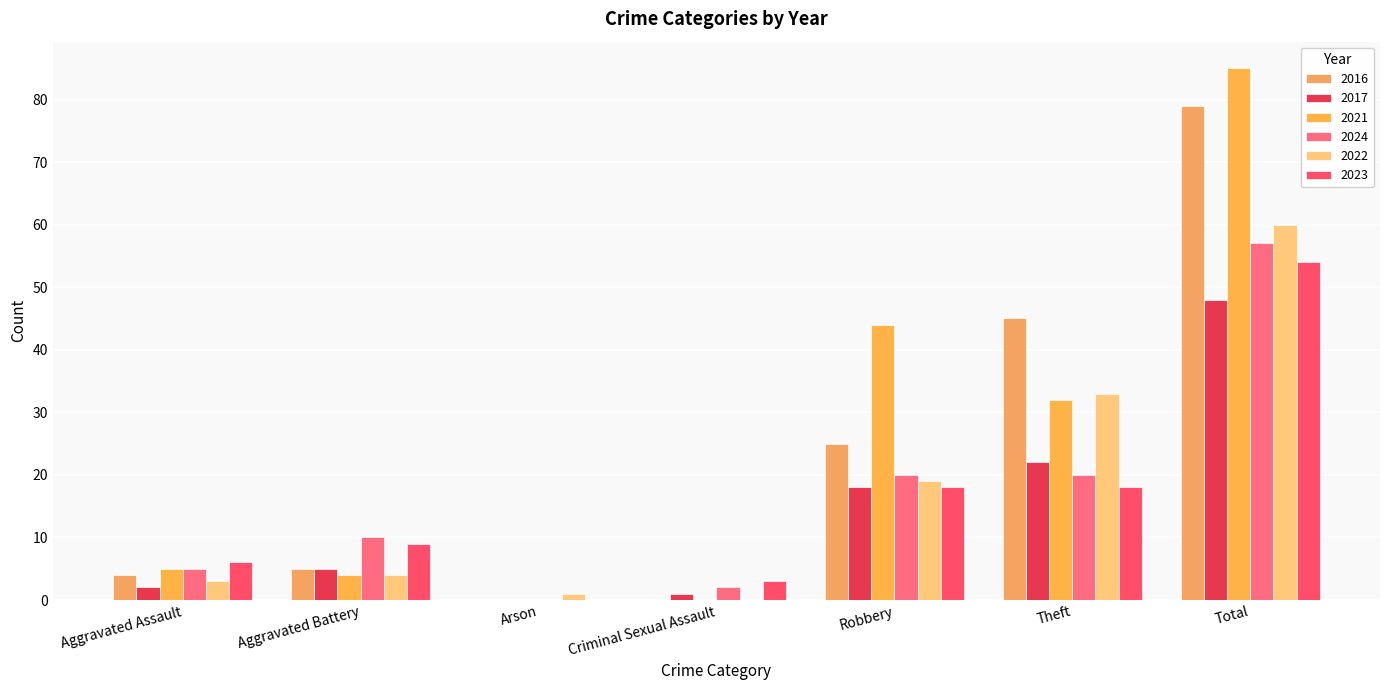

Reading left to right, extract all data points from this chart.

2016: Aggravated Assault=4	Aggravated Battery=5	Arson=0	Criminal Sexual Assault=0	Robbery=25	Theft=45	Total=79
2017: Aggravated Assault=2	Aggravated Battery=5	Arson=0	Criminal Sexual Assault=1	Robbery=18	Theft=22	Total=48
2021: Aggravated Assault=5	Aggravated Battery=4	Arson=0	Criminal Sexual Assault=0	Robbery=44	Theft=32	Total=85
2024: Aggravated Assault=5	Aggravated Battery=10	Arson=0	Criminal Sexual Assault=2	Robbery=20	Theft=20	Total=57
2022: Aggravated Assault=3	Aggravated Battery=4	Arson=1	Criminal Sexual Assault=0	Robbery=19	Theft=33	Total=60
2023: Aggravated Assault=6	Aggravated Battery=9	Arson=0	Criminal Sexual Assault=3	Robbery=18	Theft=18	Total=54